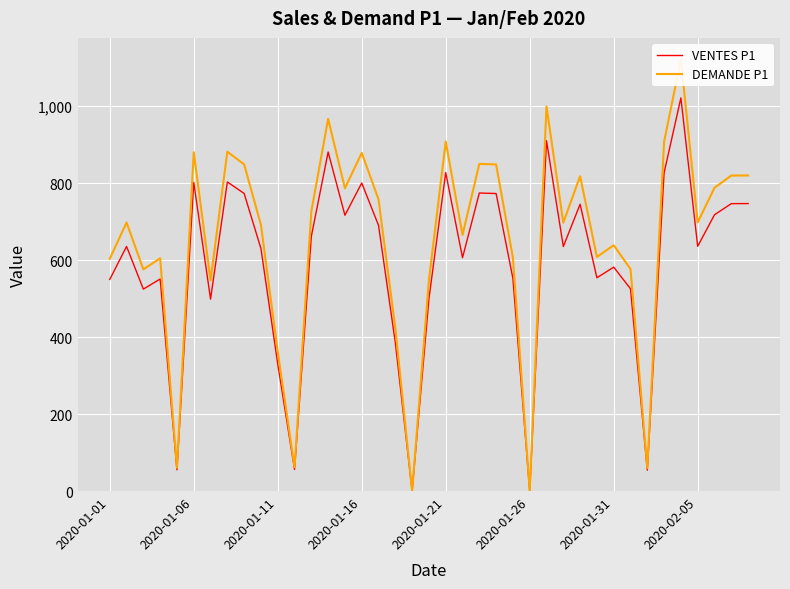

What is the difference between the maximum and minimum values in the DEMANDE P1 series?

1121.1